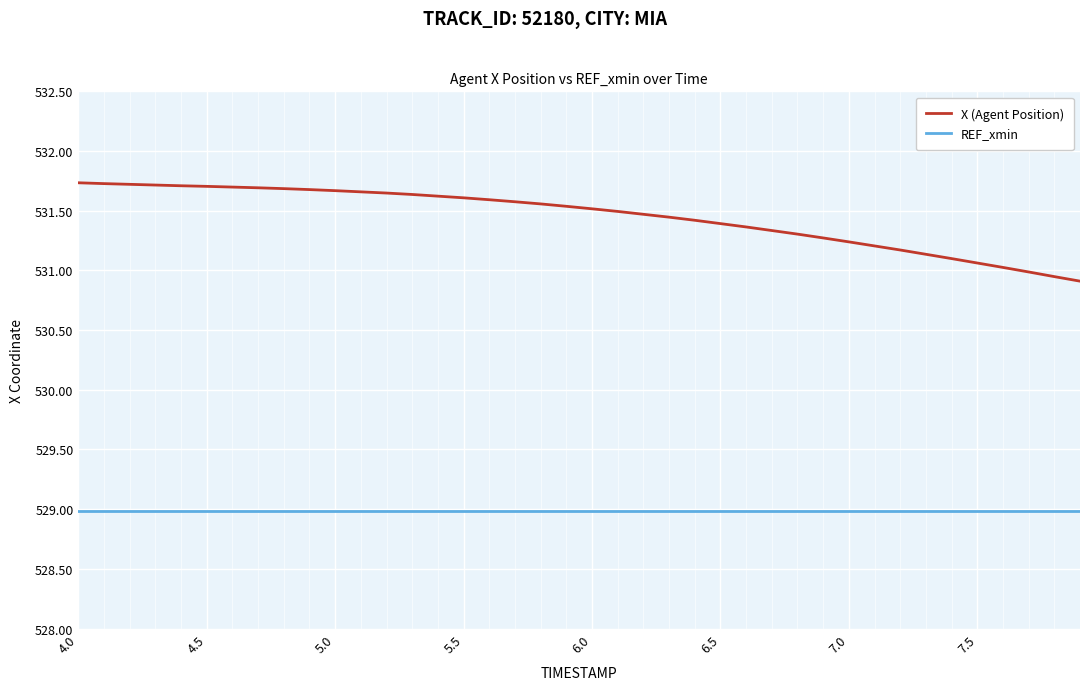

List the series in order of their peak value, highest first.

X (Agent Position), REF_xmin